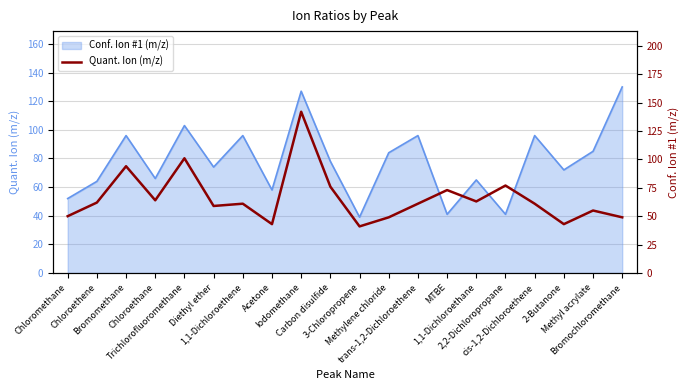

Approximately how many times larger is the value at cis-1,2-Dichloroethene compared to Iodomethane?

0.4